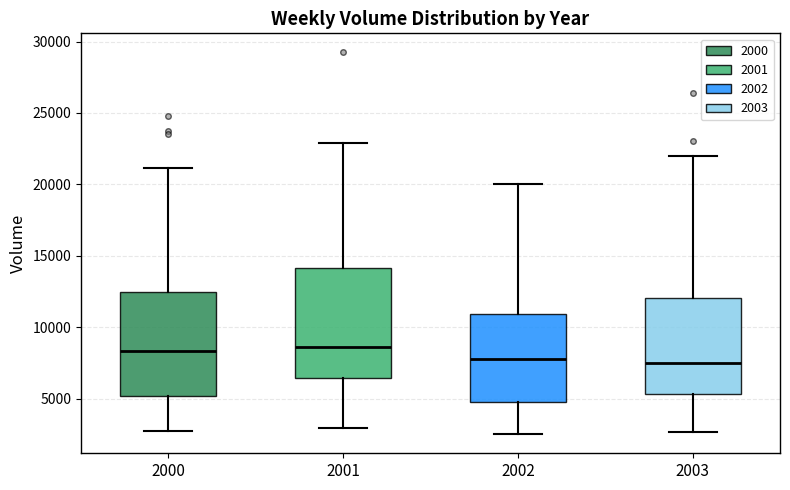

Reading left to right, read every box against the y-axis: the position of its median line, the range the box covers, and the ends of its whiskers. The values are not printed on the chart, so give them approximately, as read against the axis.

2000: median 8500, box 5000 to 12500, whiskers 2500 to 21000
2001: median 8500, box 6500 to 14000, whiskers 3000 to 23000
2002: median 8000, box 5000 to 11000, whiskers 2500 to 20000
2003: median 7500, box 5500 to 12000, whiskers 2500 to 22000